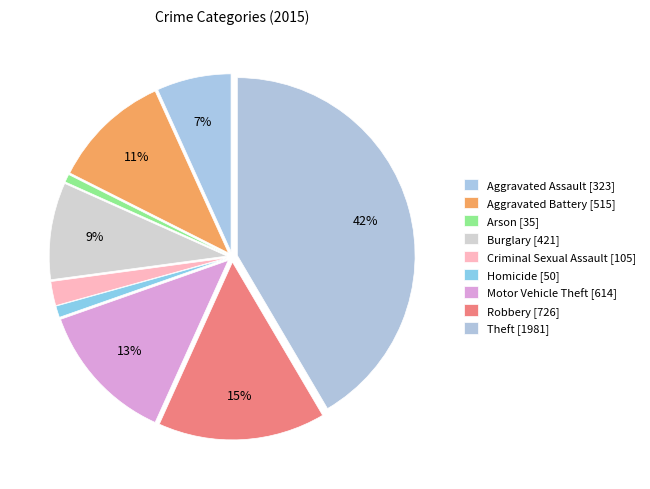

True or false: Robbery accounts for 15% of the total.

True